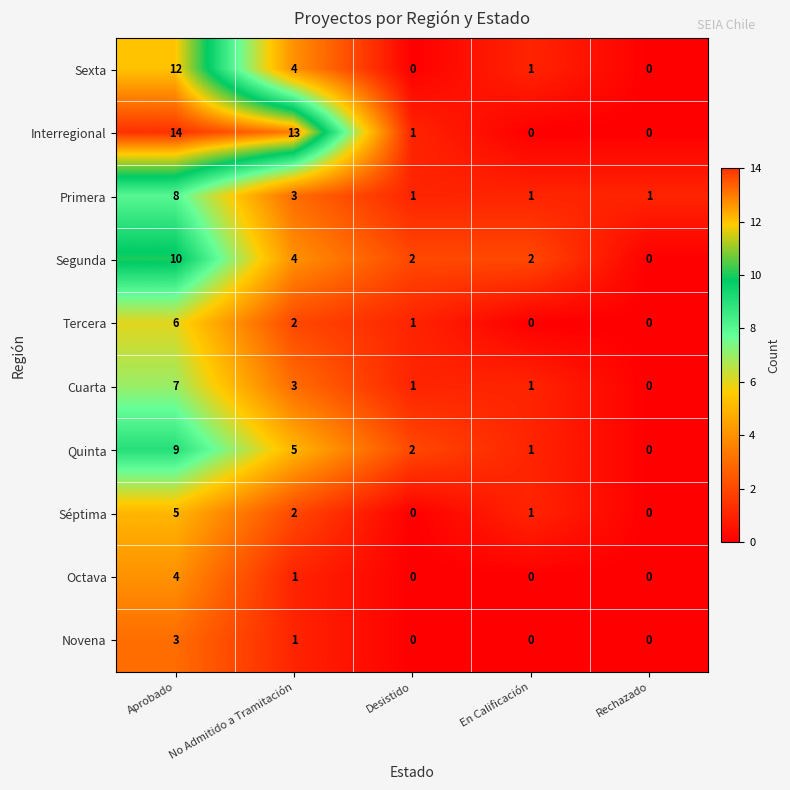

Which series has the widest spread of values?

Interregional